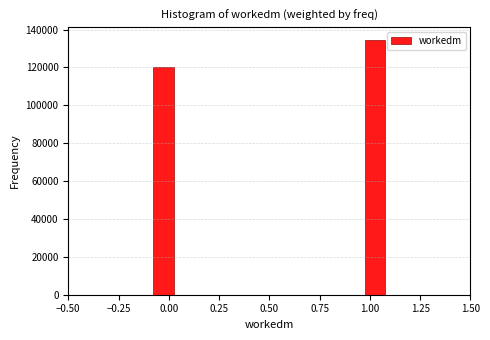

Read against the x-axis, roughly where is the centre of the tallest bar?

1.05